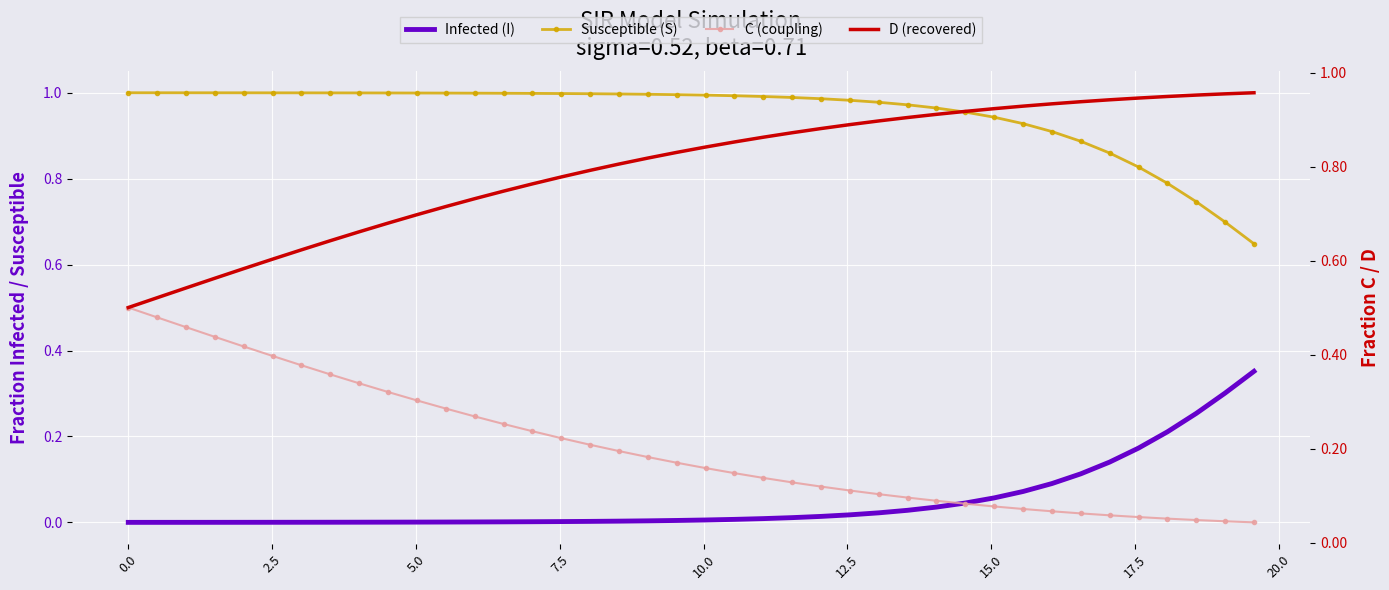

True or false: Infected (I) and C (coupling) intersect in this chart.

True